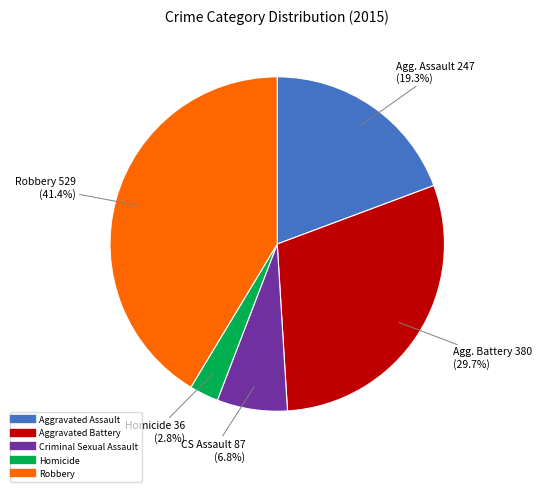

What portion of the pie excludes Criminal Sexual Assault?

93.2%